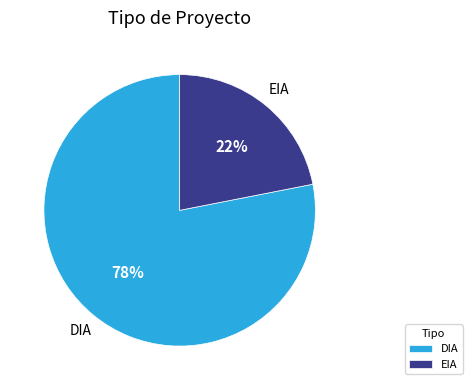

How many segments does this pie chart have?

2